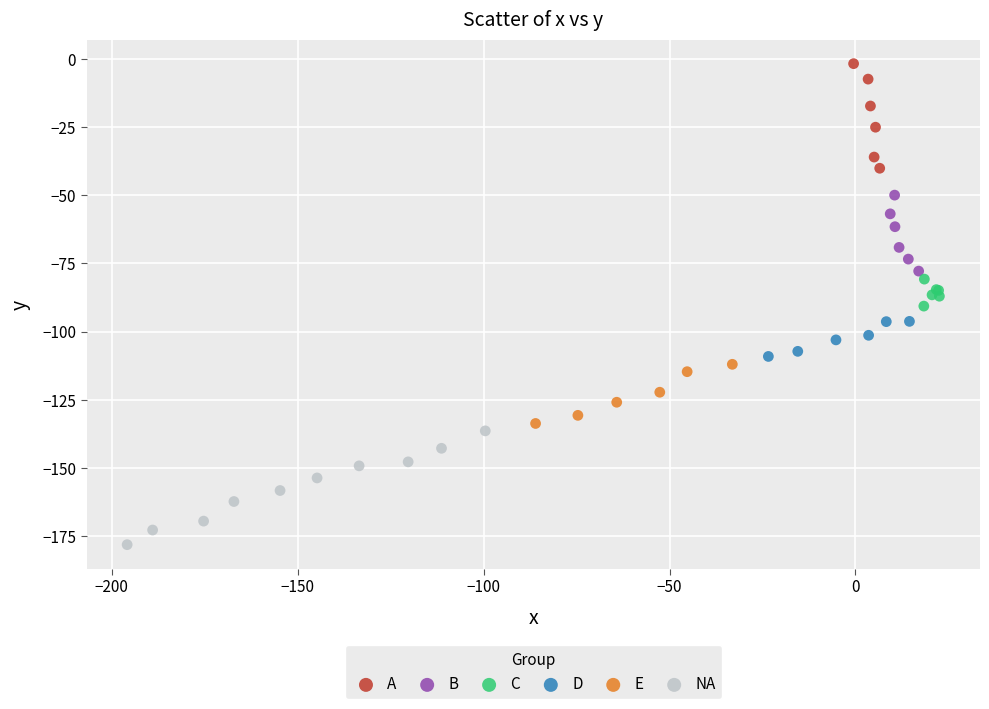

Which series reaches the minimum Y coordinate?

NA